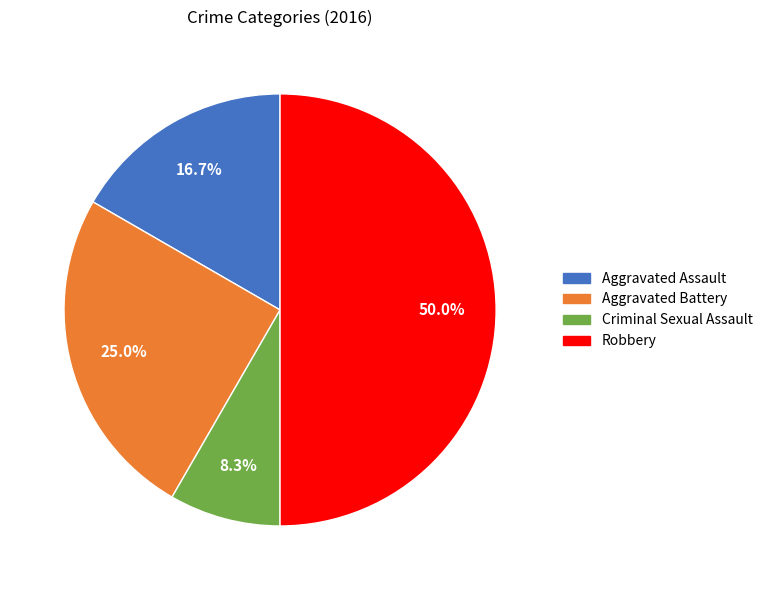

Which slice is the smallest?

Criminal Sexual Assault